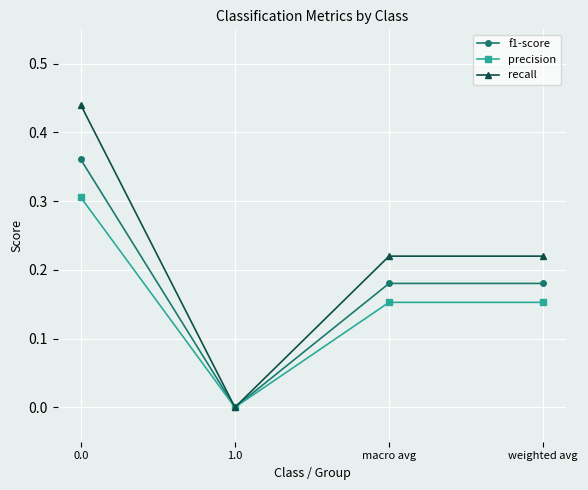

At which category does recall reach its first local valley?

1.0